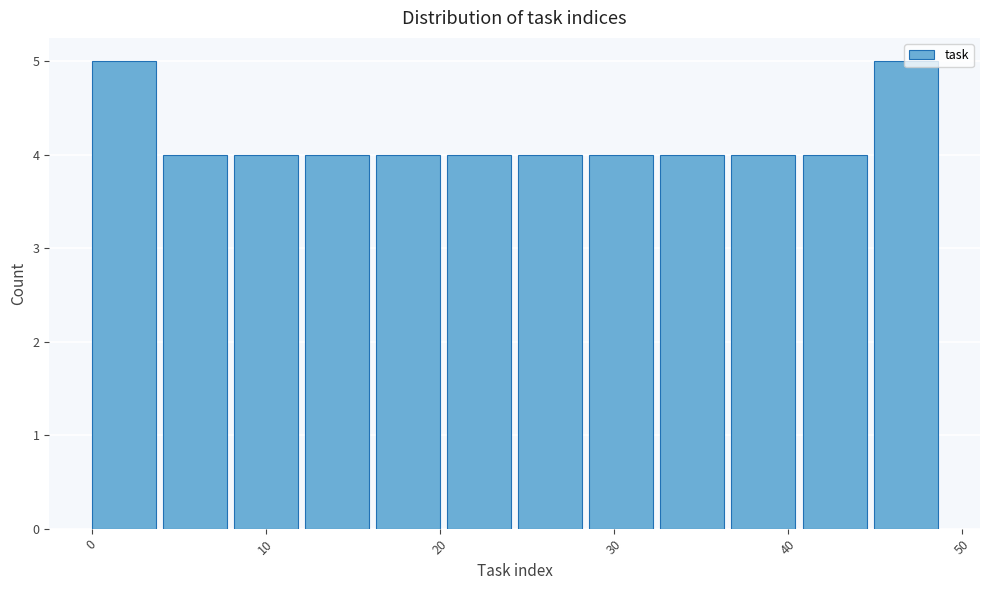

What is the height of the bar covering 29 to 33 on the x-axis? Neither the bar edges nor the heights are printed on the chart, so give them approximately, as read against the axes.

4